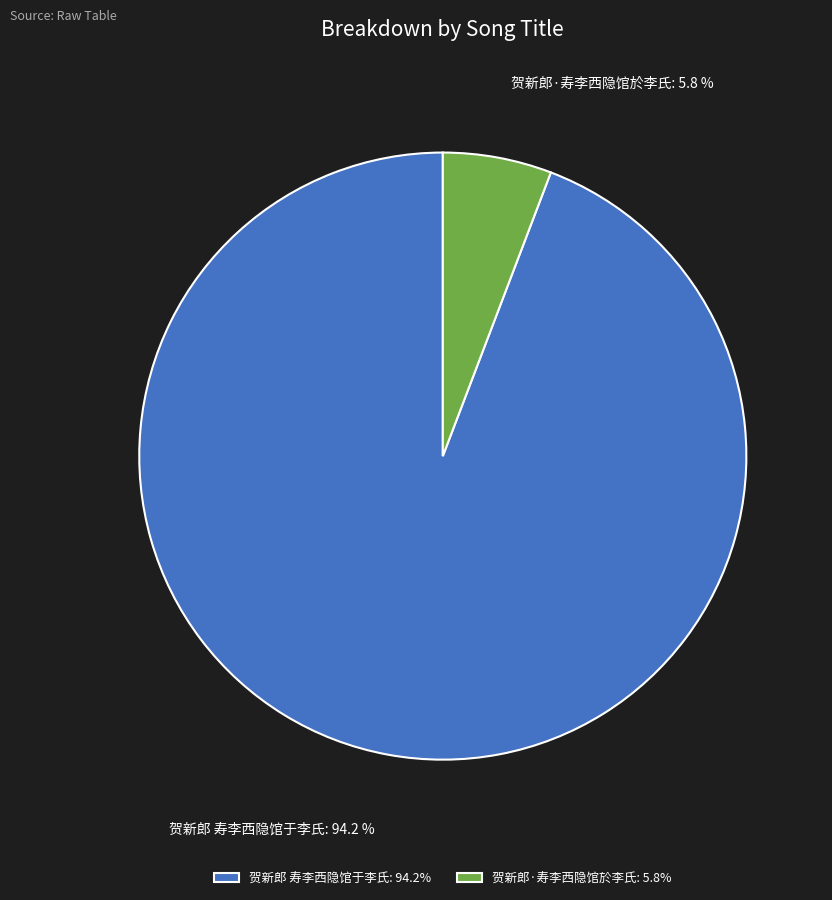

The 贺新郎·寿李西隐馆於李氏 slice represents 1% of the pie. True or false?

False